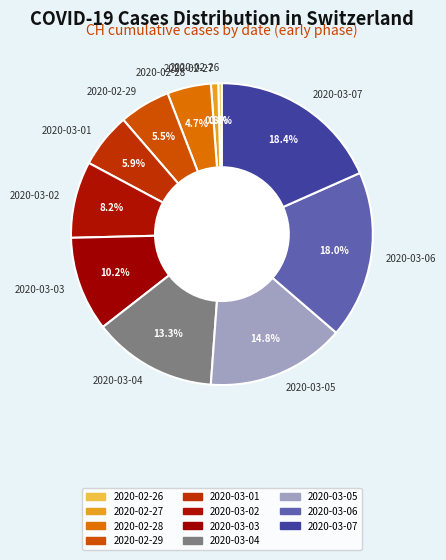

True or false: 2020-03-06 accounts for 27% of the total.

False